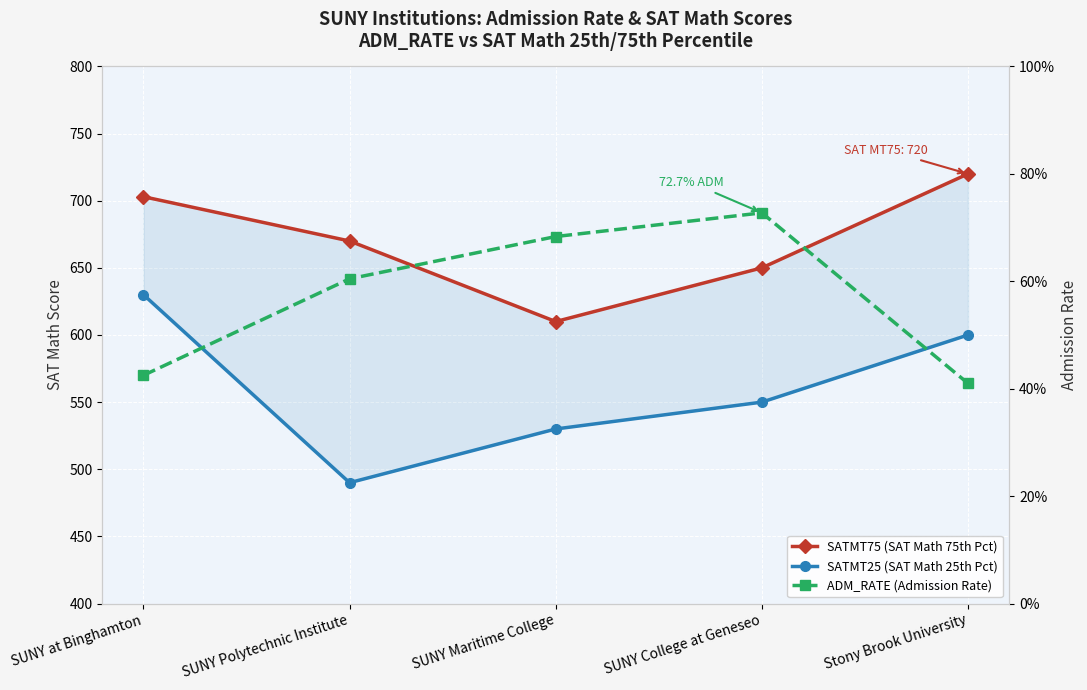

Is the value of ADM_RATE (Admission Rate) at Stony Brook University greater than the value of SATMT25 (SAT Math 25th Pct) at SUNY Maritime College?

No